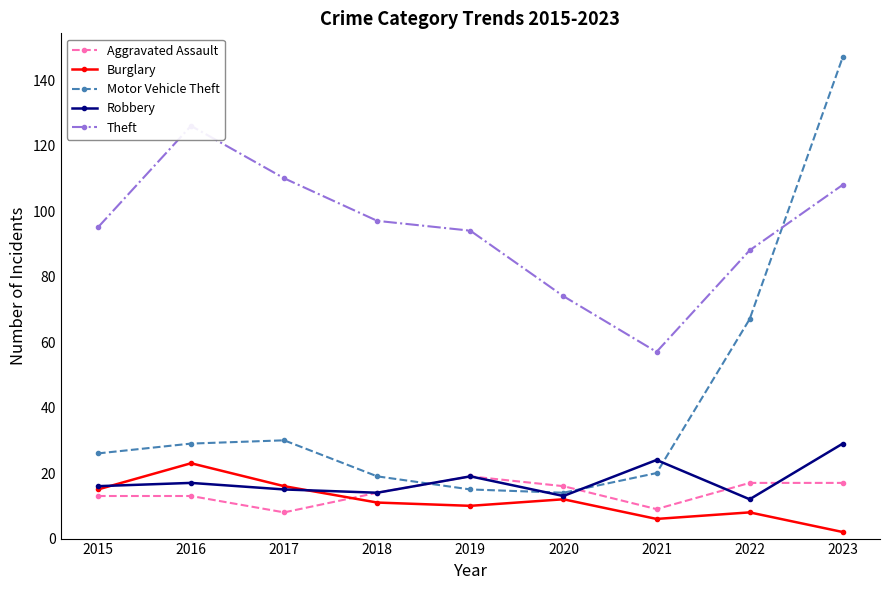

Reading right to left, transcribe all the data shown in this chart.

Aggravated Assault: 2023=17	2022=17	2021=9	2020=16	2019=19	2018=14	2017=8	2016=13	2015=13
Burglary: 2023=2	2022=8	2021=6	2020=12	2019=10	2018=11	2017=16	2016=23	2015=15
Motor Vehicle Theft: 2023=147	2022=67	2021=20	2020=14	2019=15	2018=19	2017=30	2016=29	2015=26
Robbery: 2023=29	2022=12	2021=24	2020=13	2019=19	2018=14	2017=15	2016=17	2015=16
Theft: 2023=108	2022=88	2021=57	2020=74	2019=94	2018=97	2017=110	2016=126	2015=95